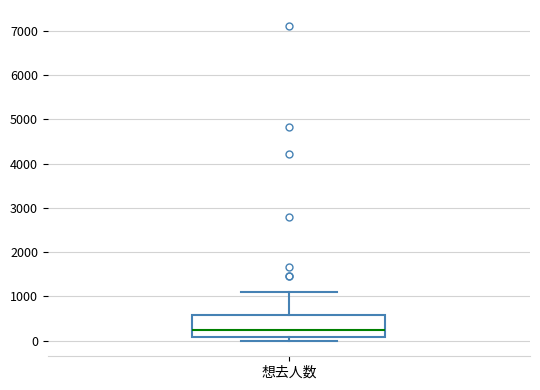

Where does the median line of the box for 想去人数 sit on the y-axis? The values are not printed on the chart, so give them approximately, as read against the axis.

200